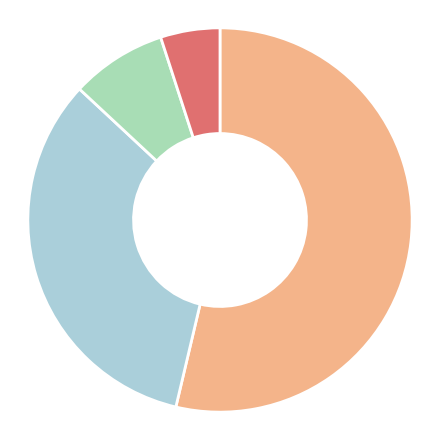

What is the majority slice?

volume_2022-10-24